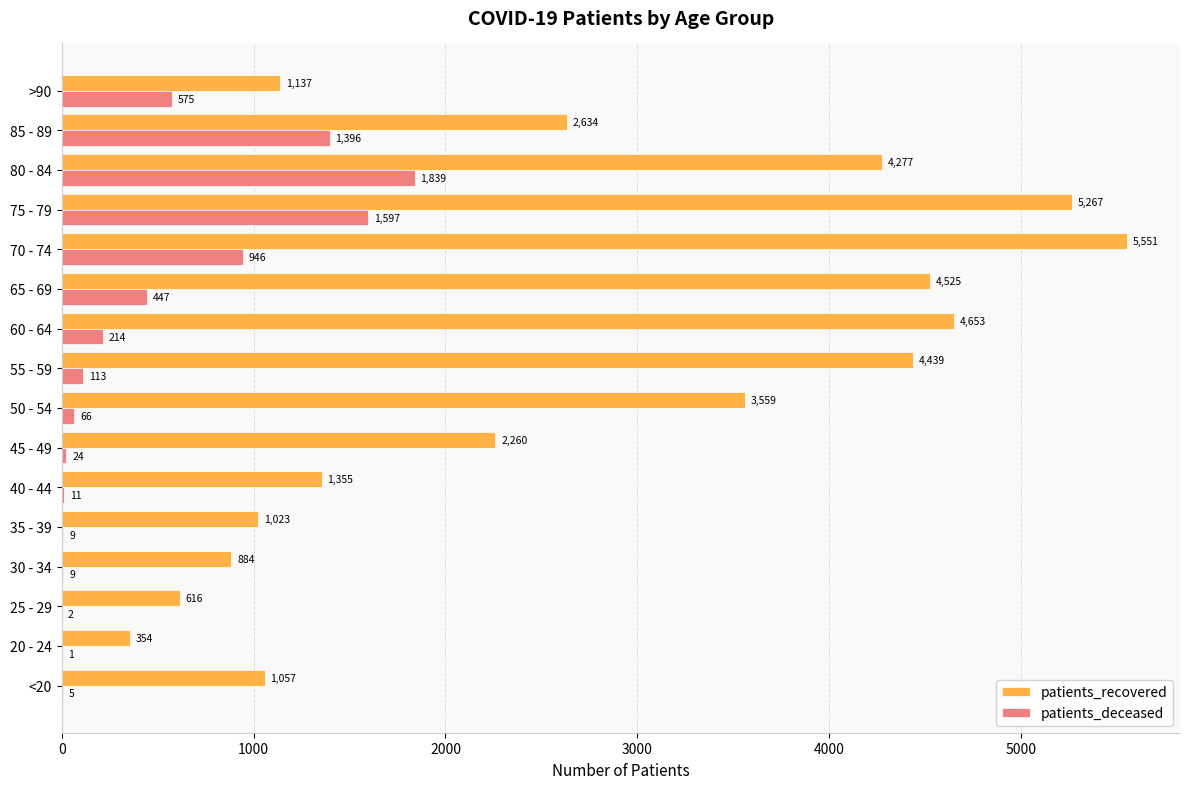

What is the maximum value for patients_recovered?

5551